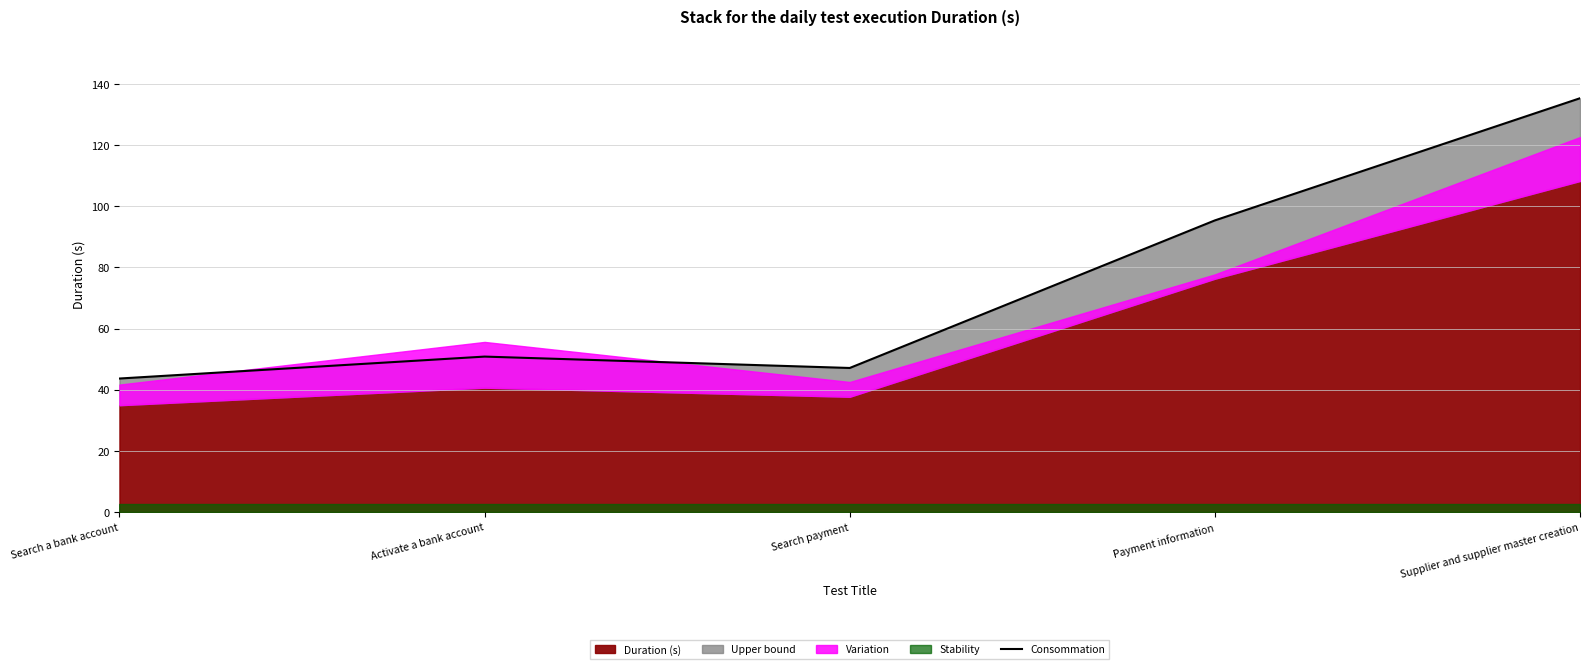

What is the value of the 1st point from the left?

43.7